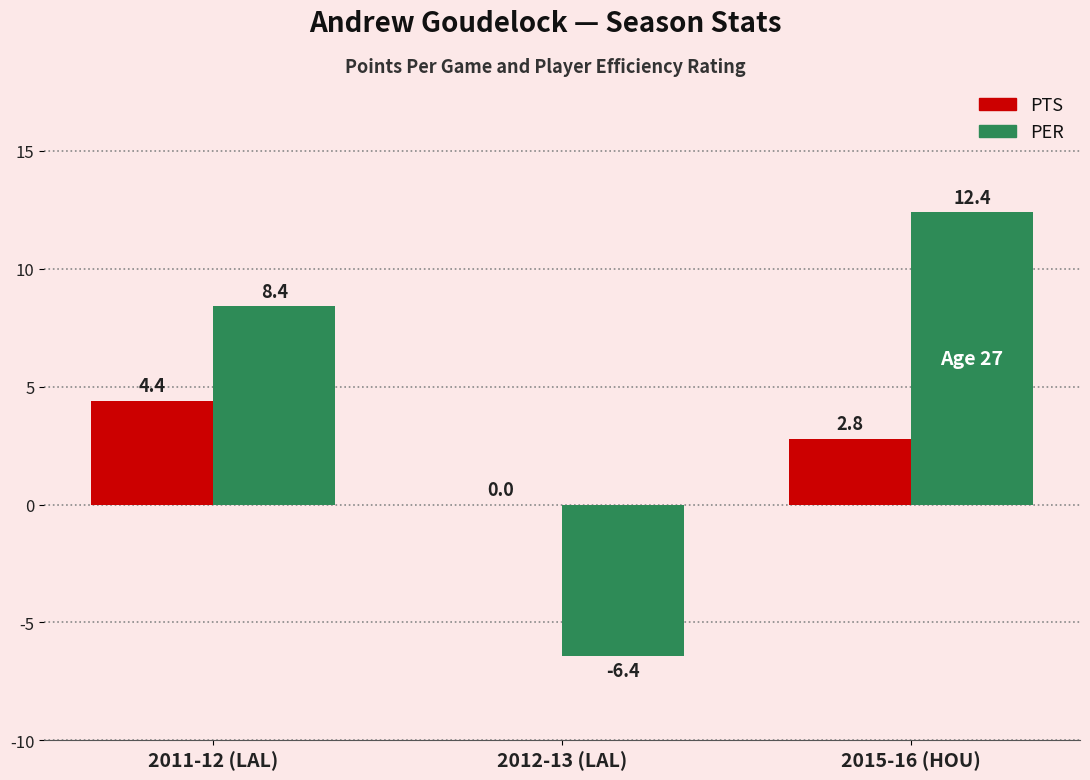

What is the maximum value for PTS?

4.4